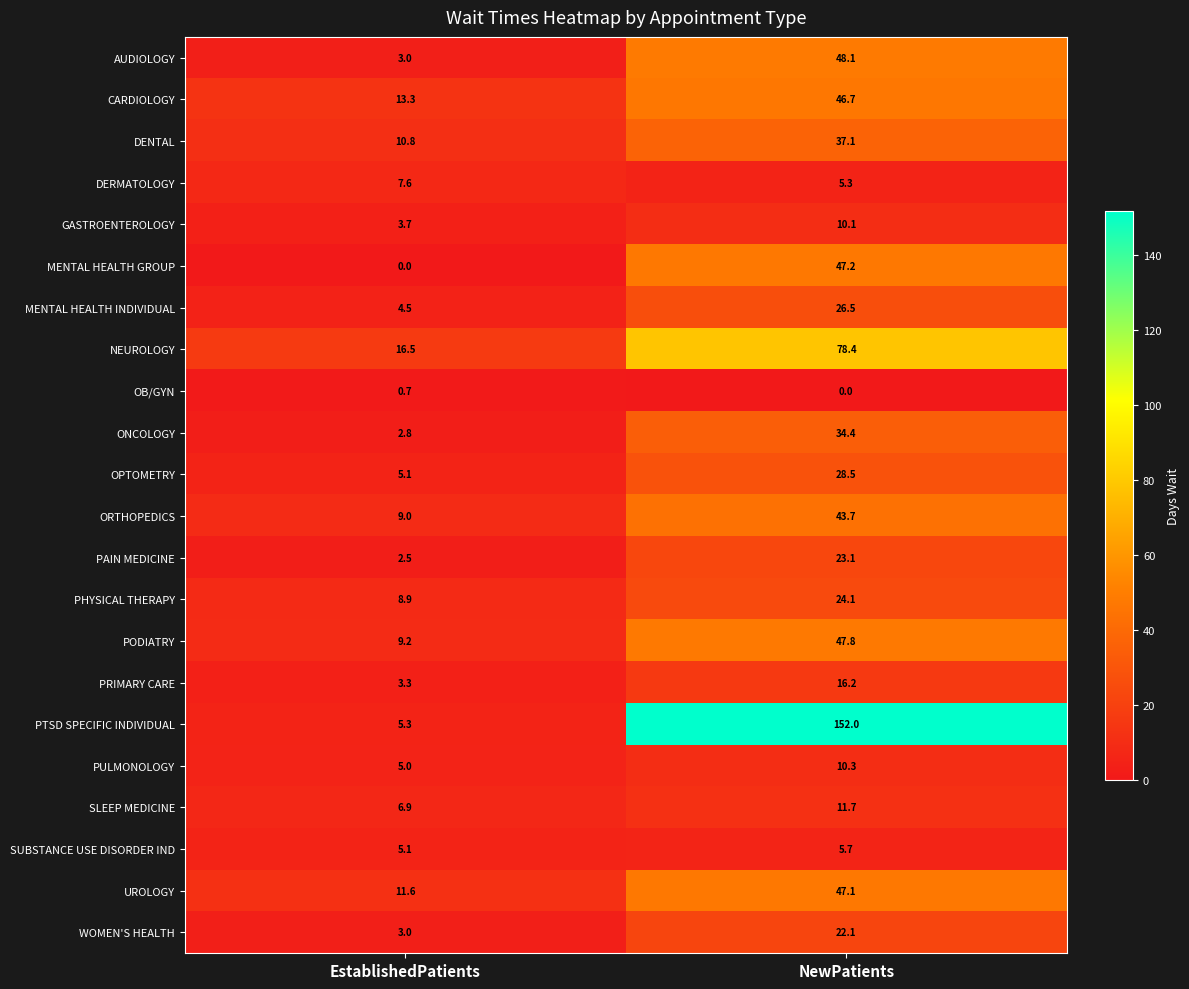

What is the approximate value of NEUROLOGY at NewPatients?

78.4